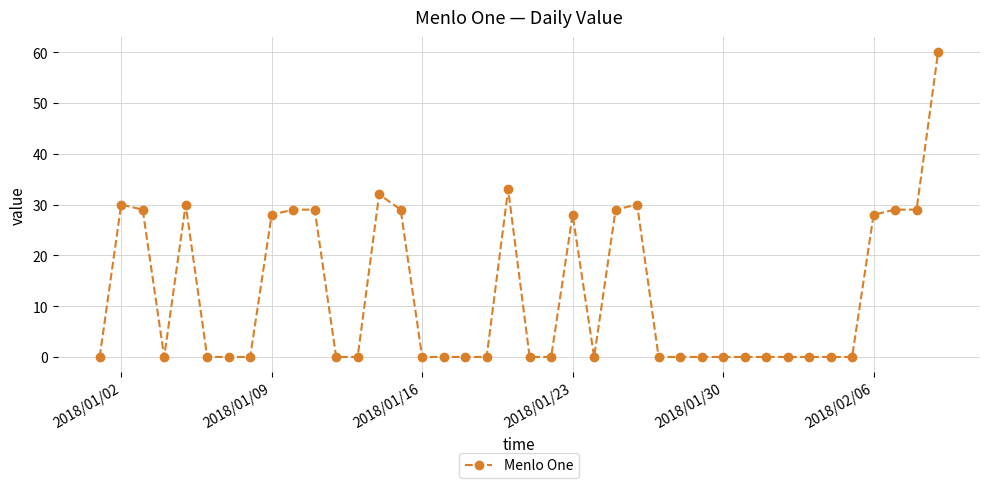

What is the value of the 10th point from the left?

29